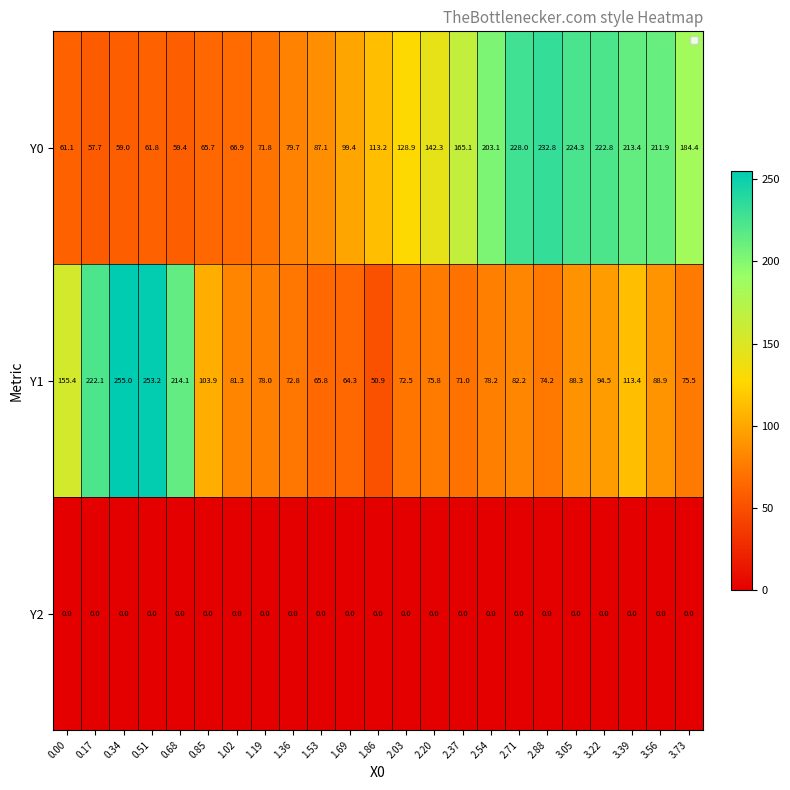

Which category has the lowest value in the Y1 series?

1.86